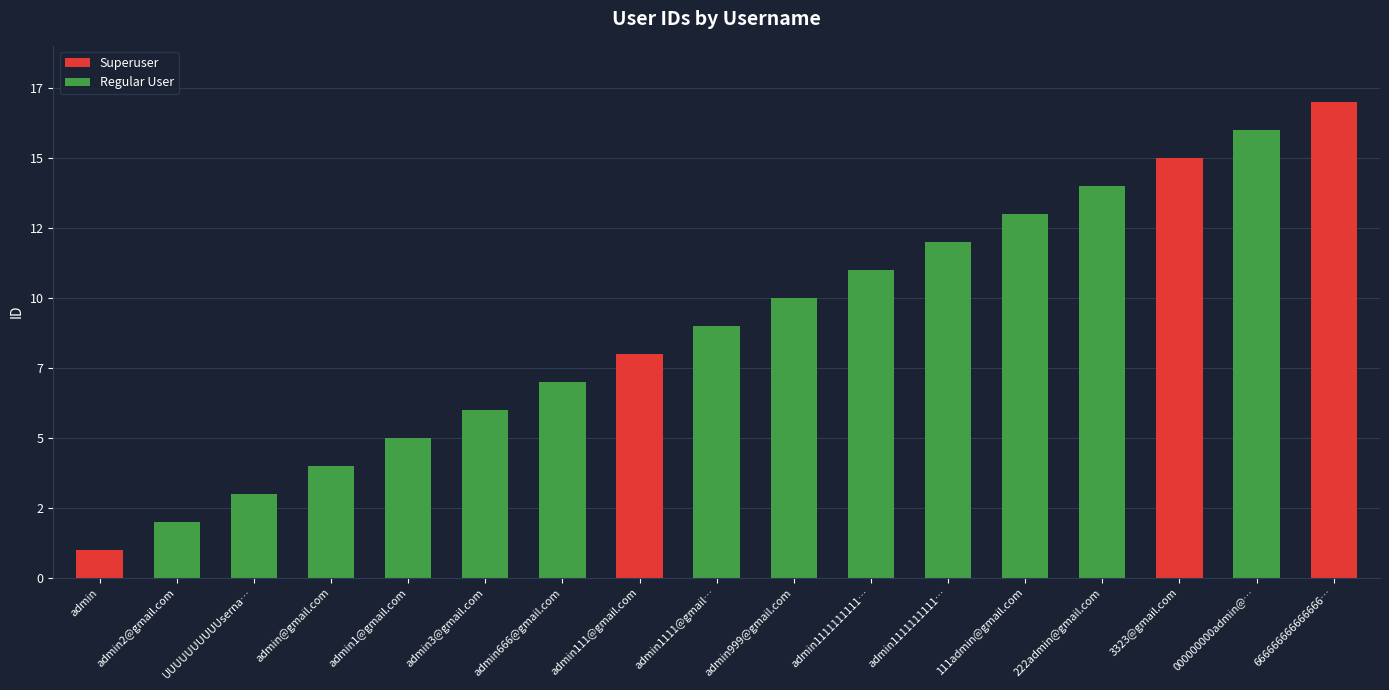

Count the number of categories in the chart.

17